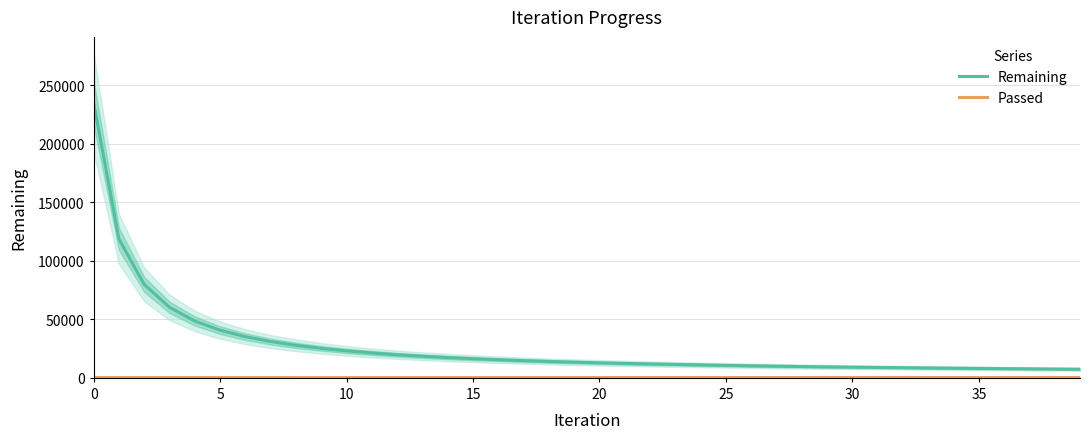

What is the lowest value of the Passed series?

235